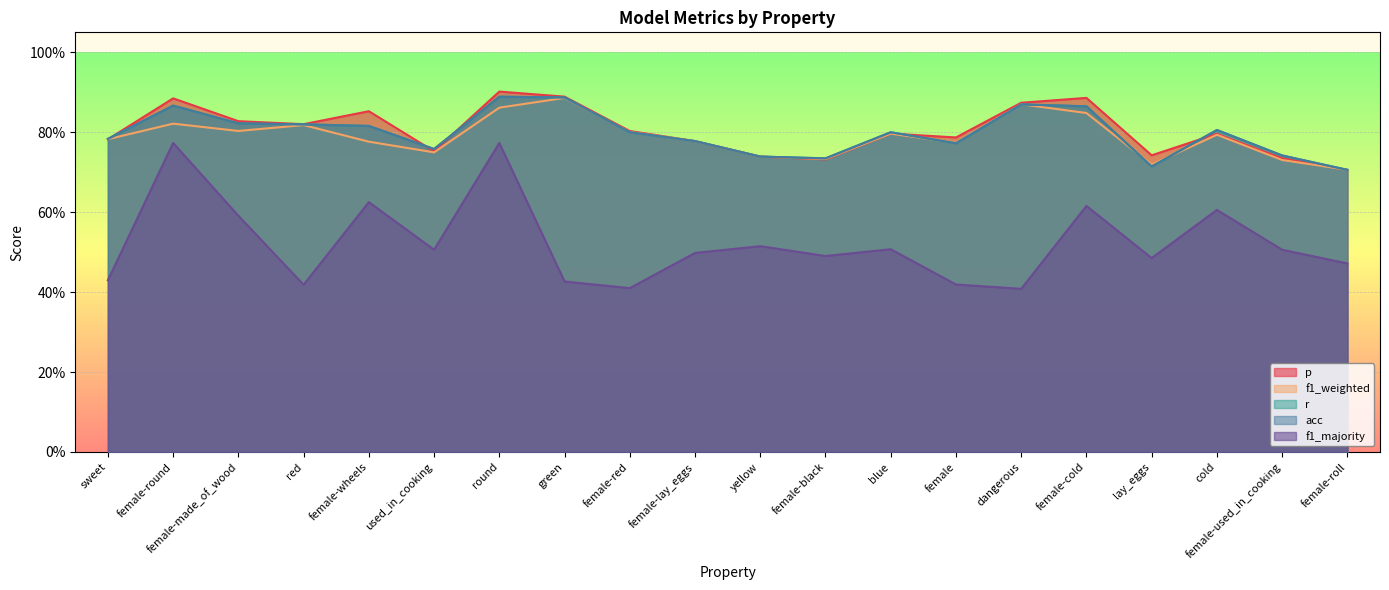

Is the value of p at female-wheels greater than the value of f1_weighted at female-lay_eggs?

Yes